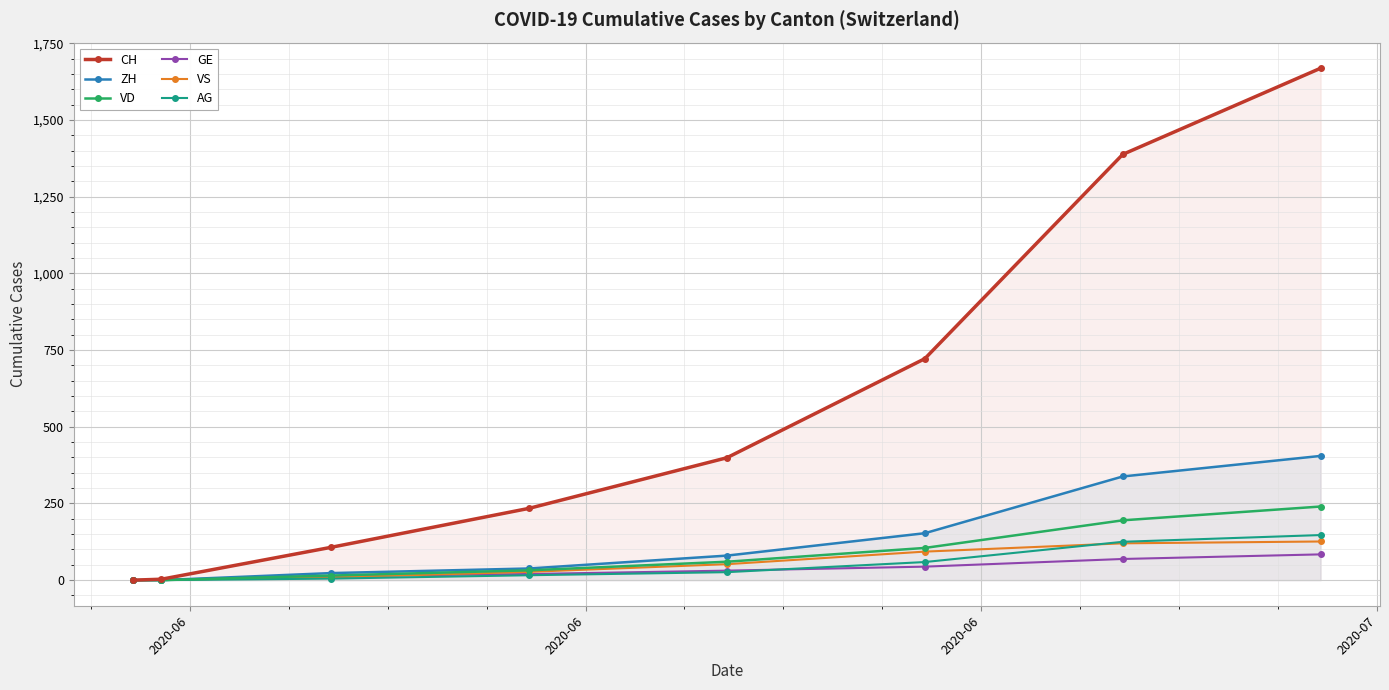

Which series has the largest range (max minus min)?

CH